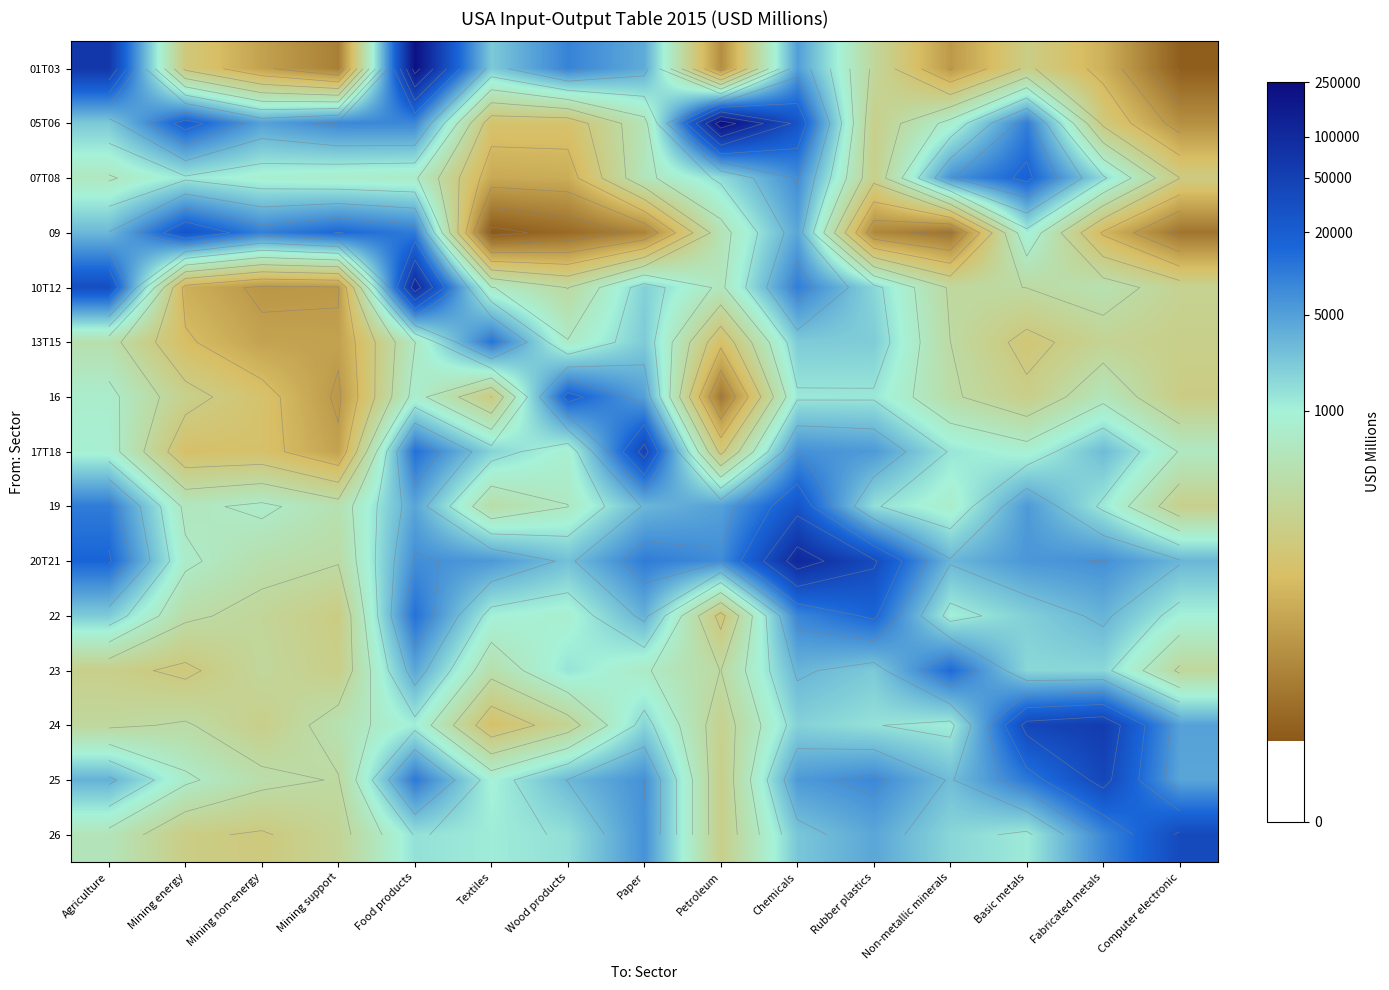

Which series has the largest range (max minus min)?

01T03